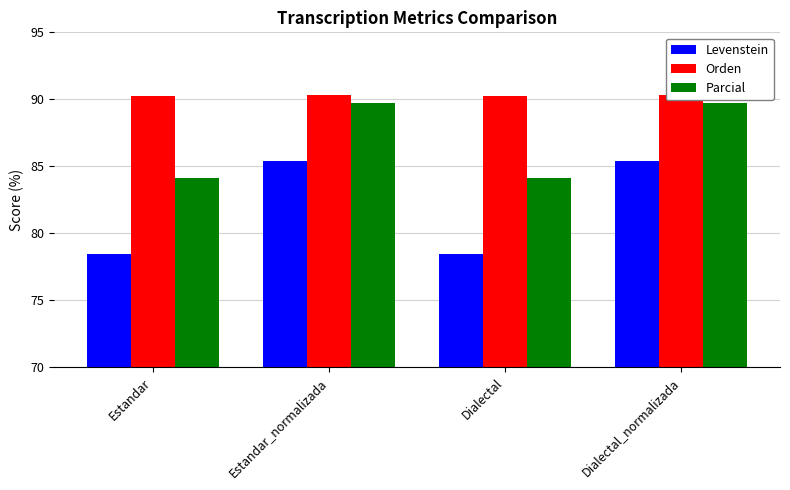

At Estandar_normalizada, list the series in order from largest to smallest.

Orden, Parcial, Levenstein